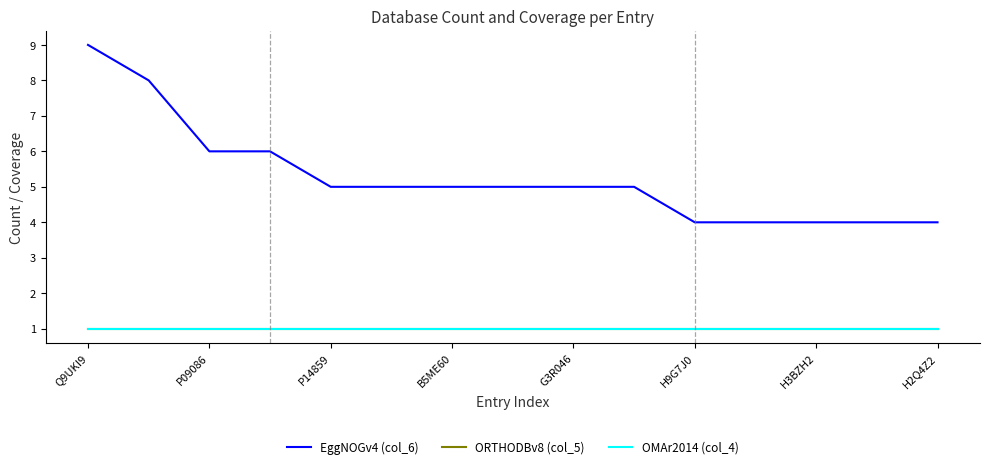

Does the chart have visible grid lines?

No